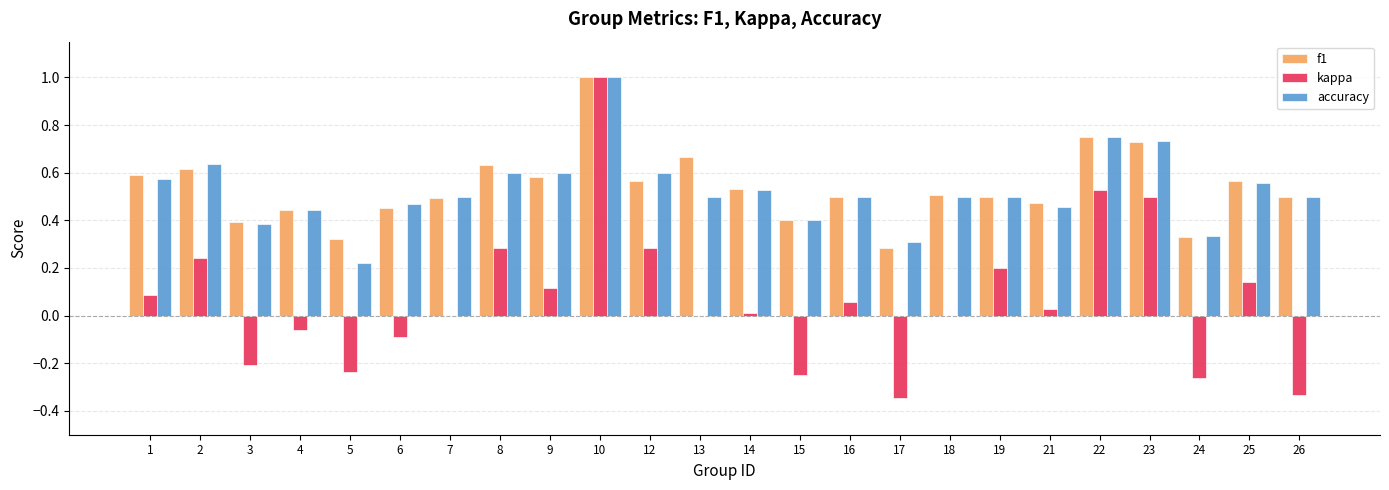

Between 5 and 23, which series saw the biggest shift?

kappa